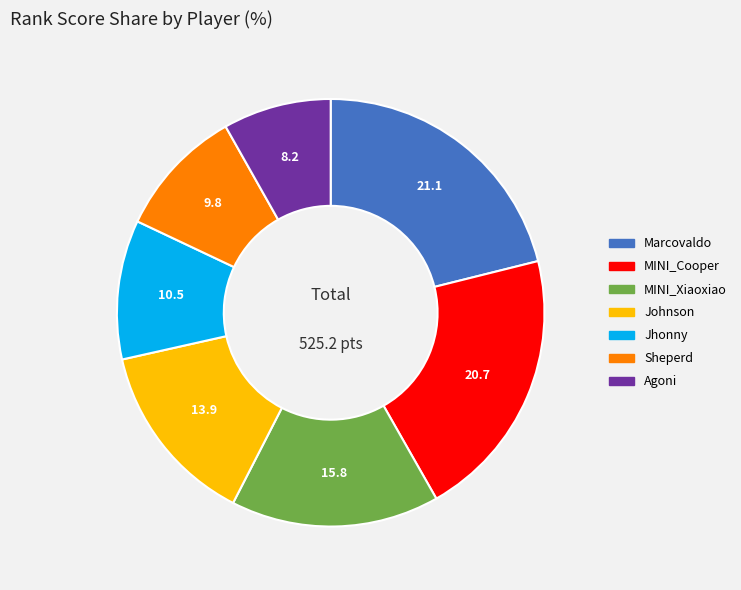

Between Sheperd and Marcovaldo, which is larger?

Marcovaldo